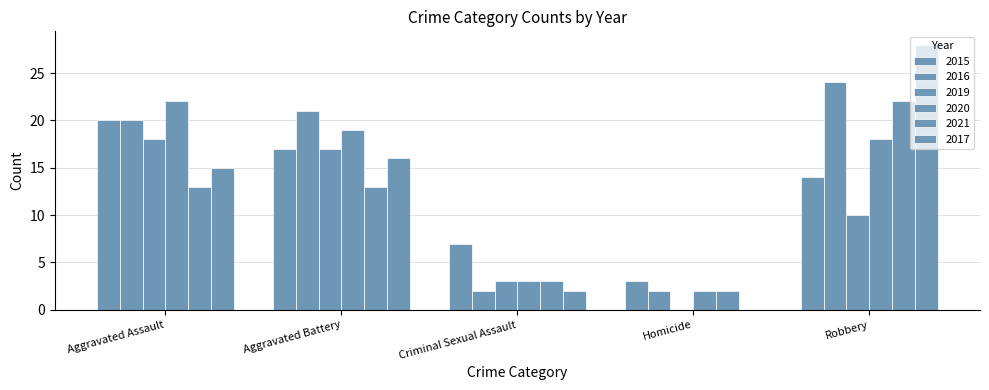

The 2016 series shows 30 at Aggravated Battery. True or false?

False